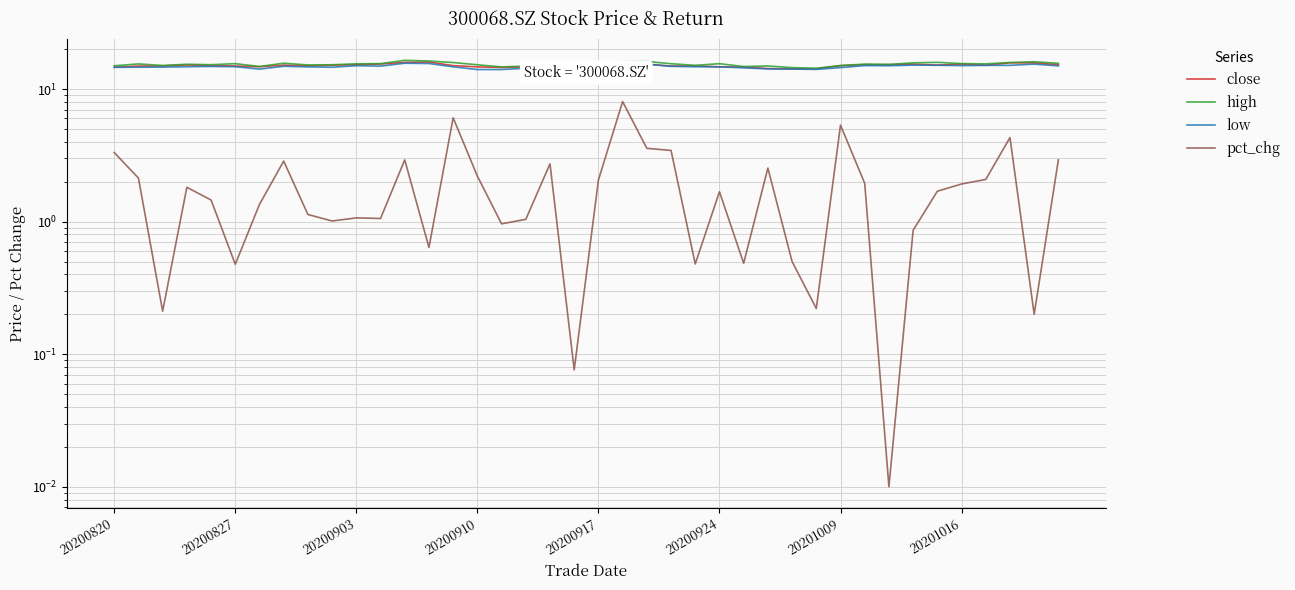

Rank the series at 20200917 from highest to lowest value.

high, close, low, pct_chg